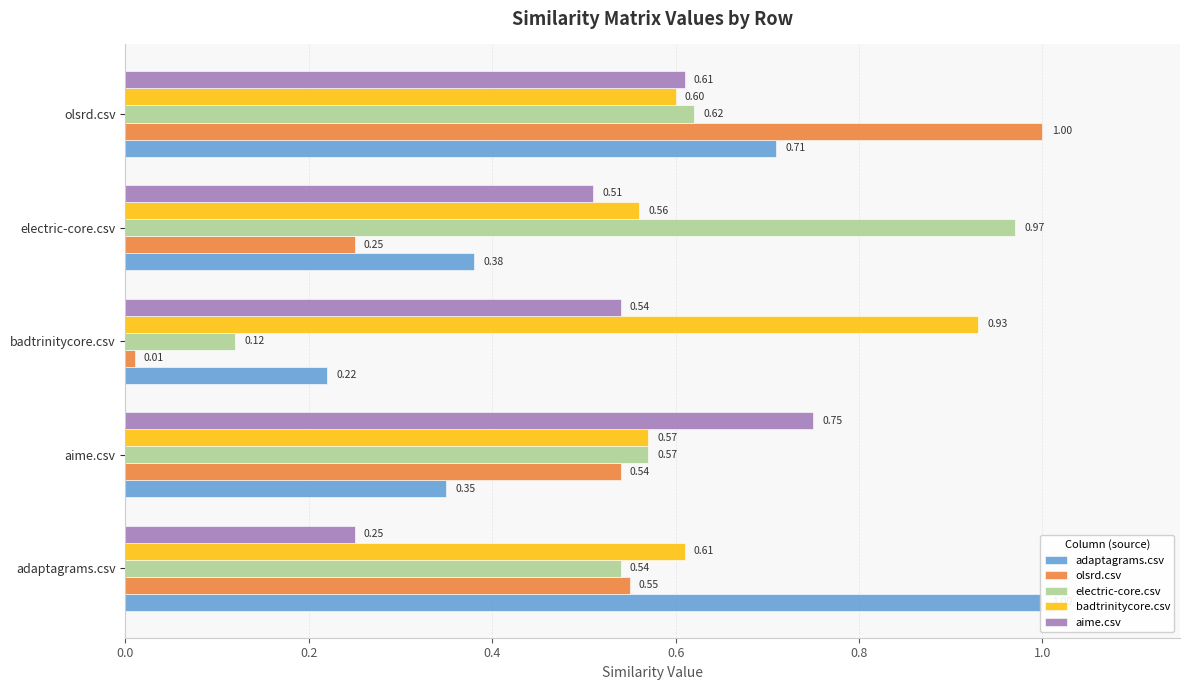

Is the value of aime.csv at aime.csv greater than the value of adaptagrams.csv at aime.csv?

Yes